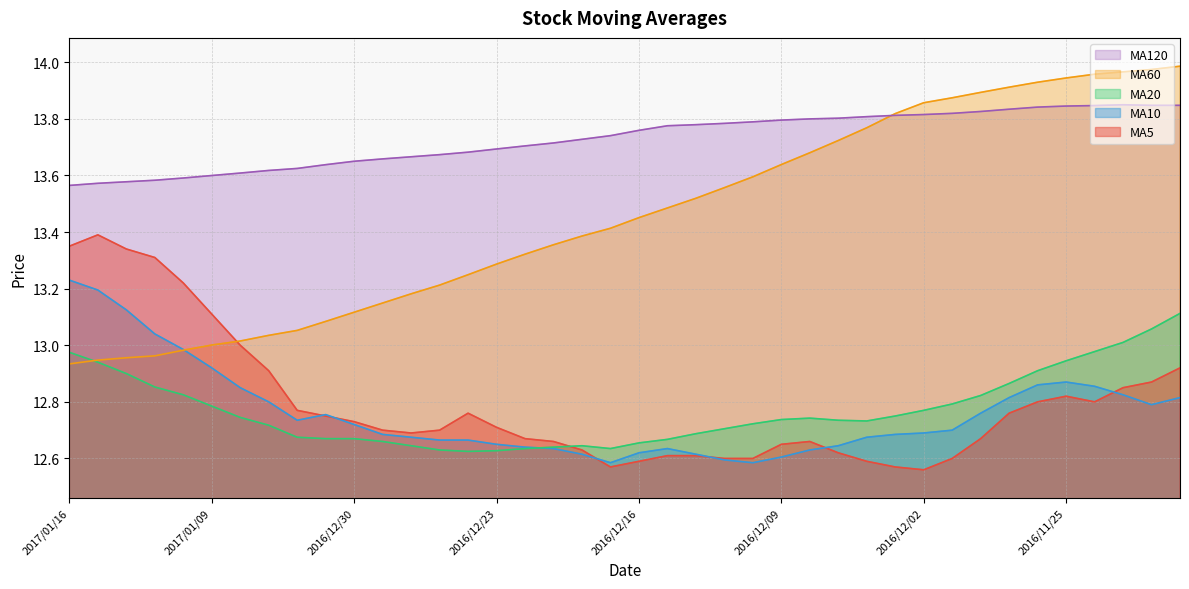

Where do avg_sixty and avg_twenty first cross each other?

2017/01/16 and 2017/01/13